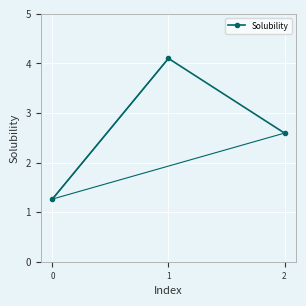

Between 2 and 0, which is larger?

2